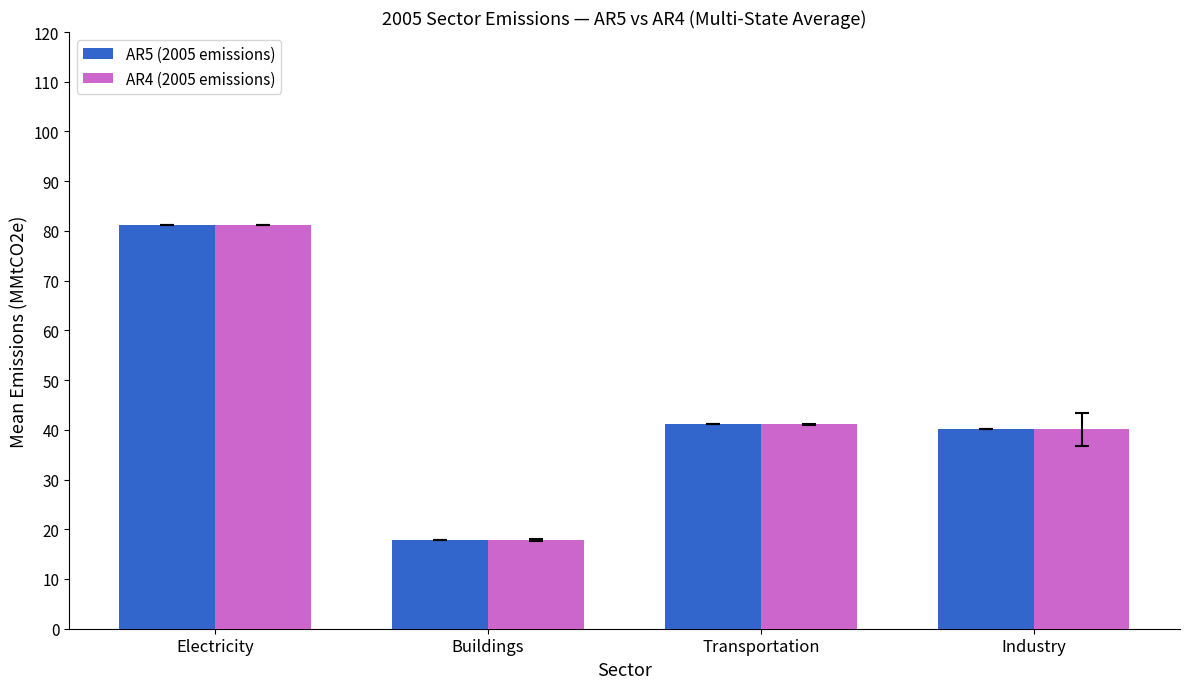

Reading left to right, transcribe all the data shown in this chart.

AR5 (2005 emissions): 81.2	17.9	41.1	40.1
AR4 (2005 emissions): 81.2	17.9	41.1	40.1